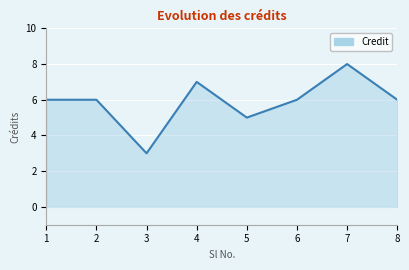

How many lines are shown in the chart?

1